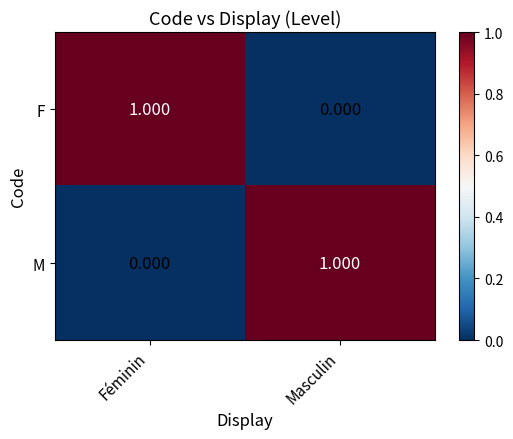

Is the value of M at Féminin greater than the value of F at Féminin?

No